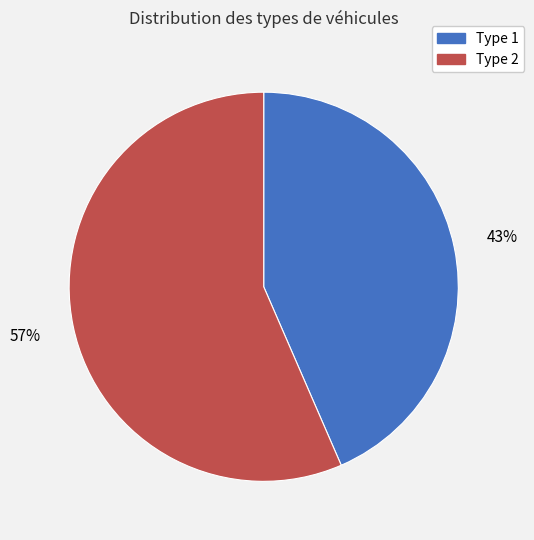

Which slice represents more than half of the pie?

Type 2